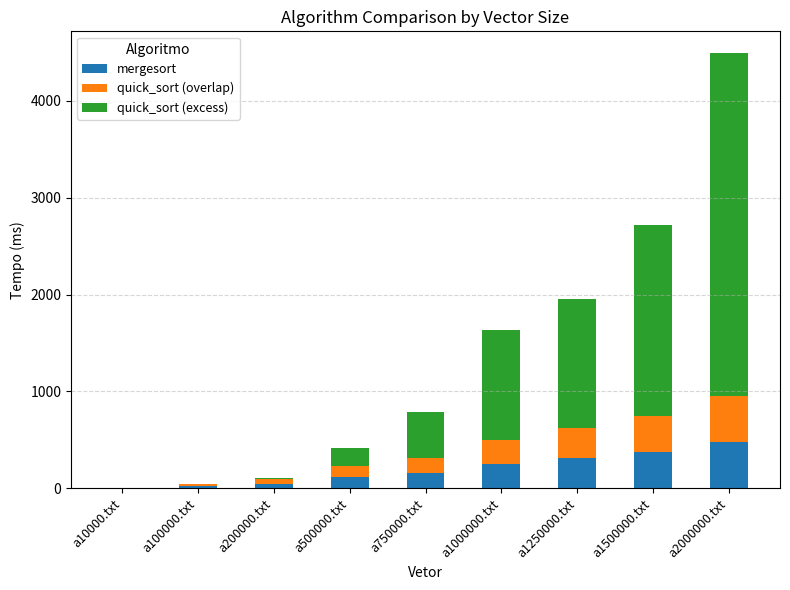

What is the sum of the mergesort values at a1500000.txt and a500000.txt?

490